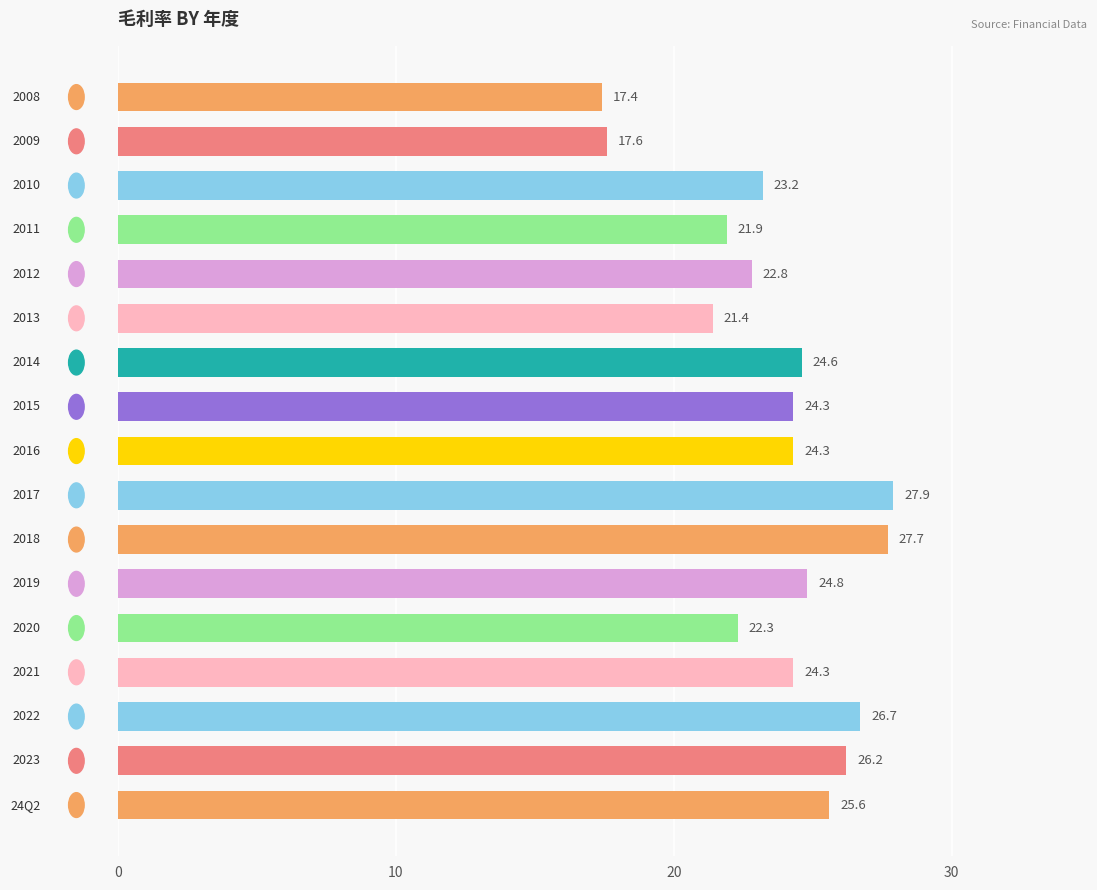

What is the difference between the maximum and minimum values?

10.5